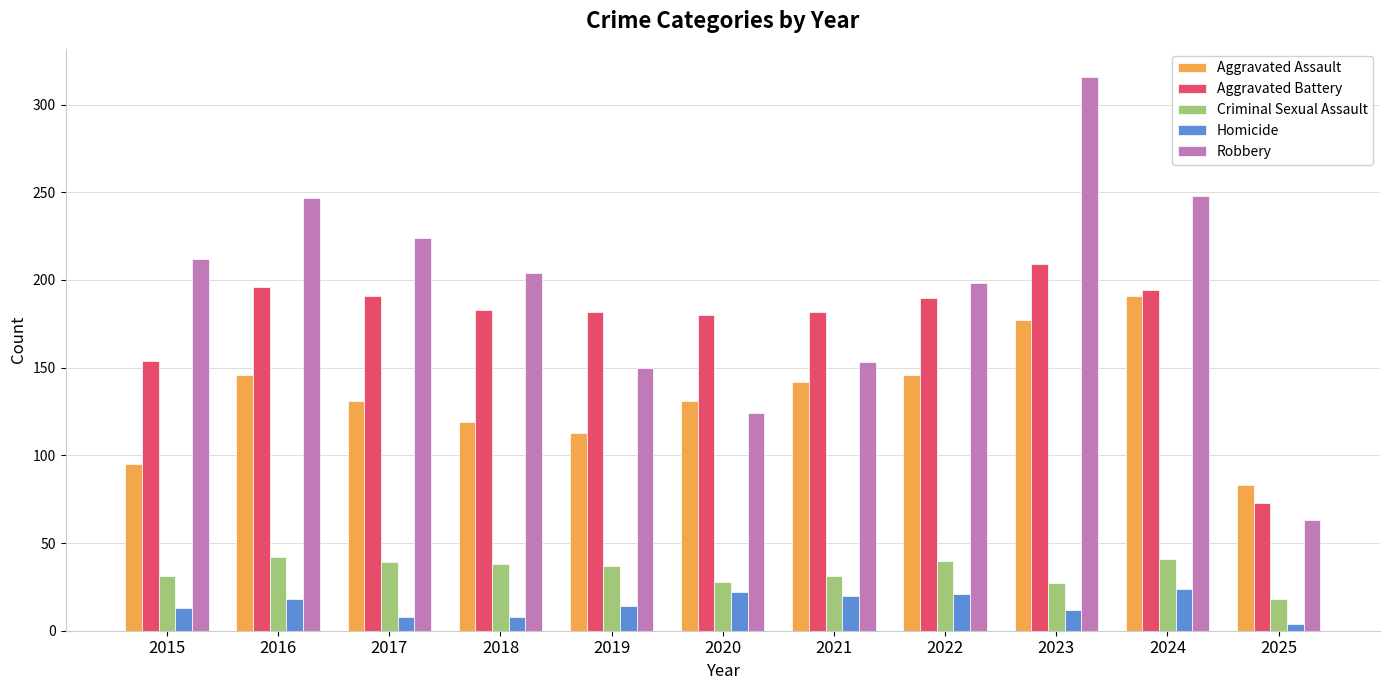

What is the total value across all series at 2021?

528